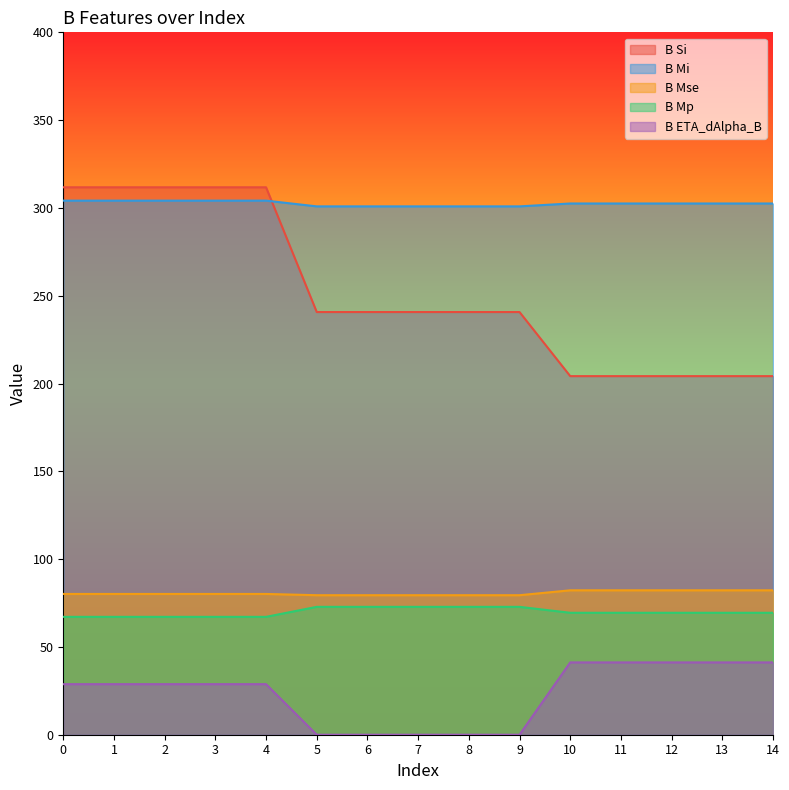

What is the approximate value of B Si at 11?

204.2